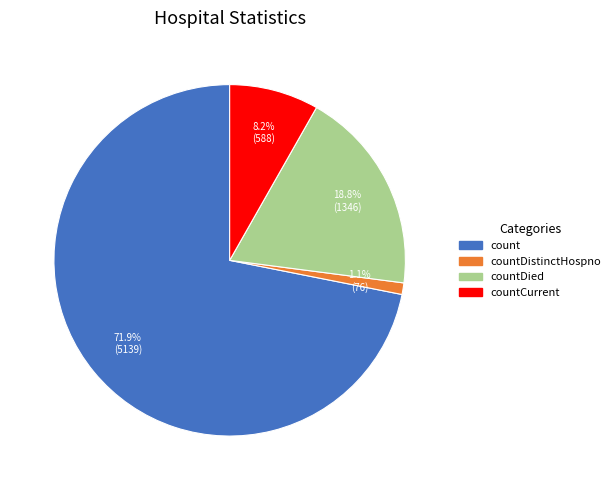

Between countDistinctHospno and countDied, which is larger?

countDied